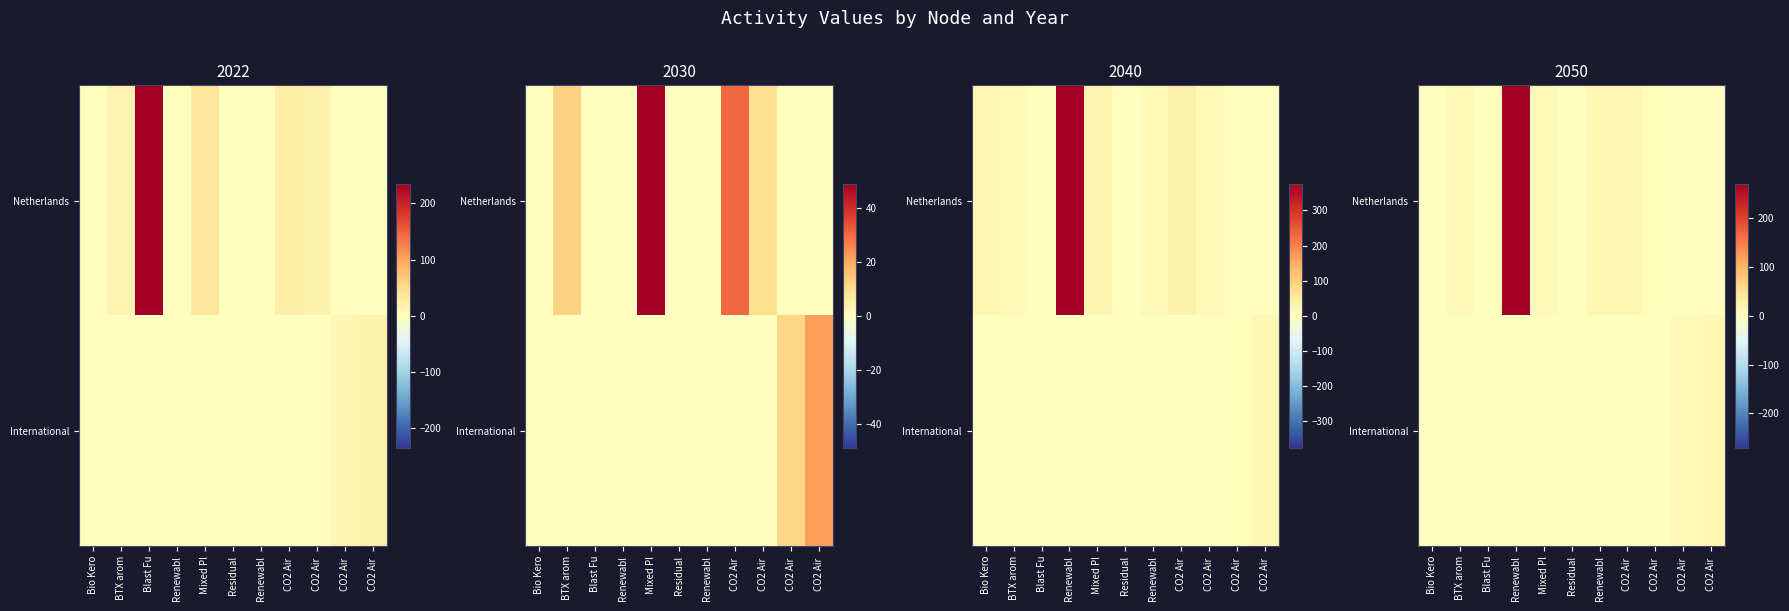

True or false: Netherlands has a value of 94.8 at CO2 Air.

False